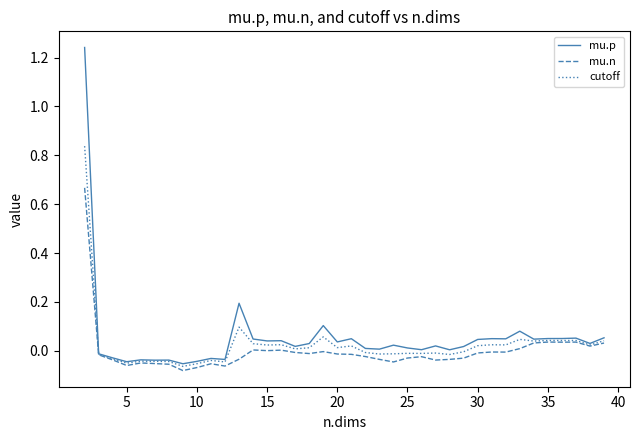

Which series has the largest range (max minus min)?

mu.p